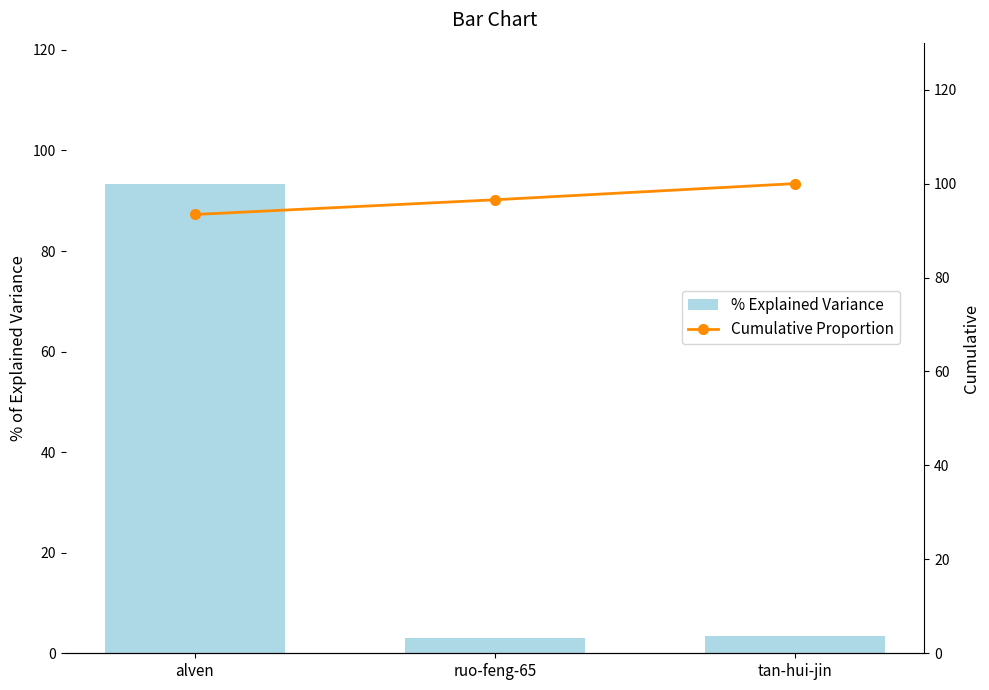

Rank the series by their maximum value, from lowest to highest.

% Explained Variance, Cumulative Proportion